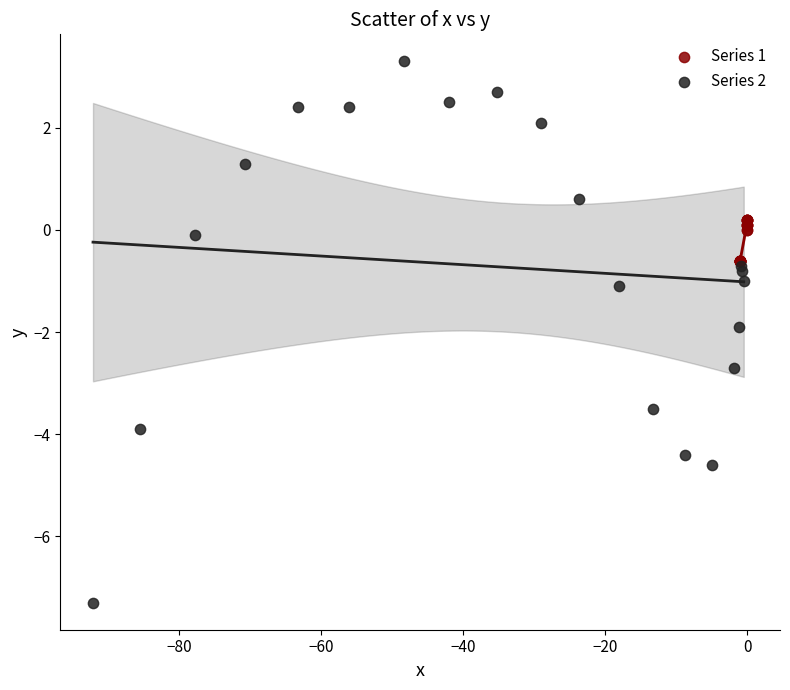

Which series contains the lowest Y value?

Series 2